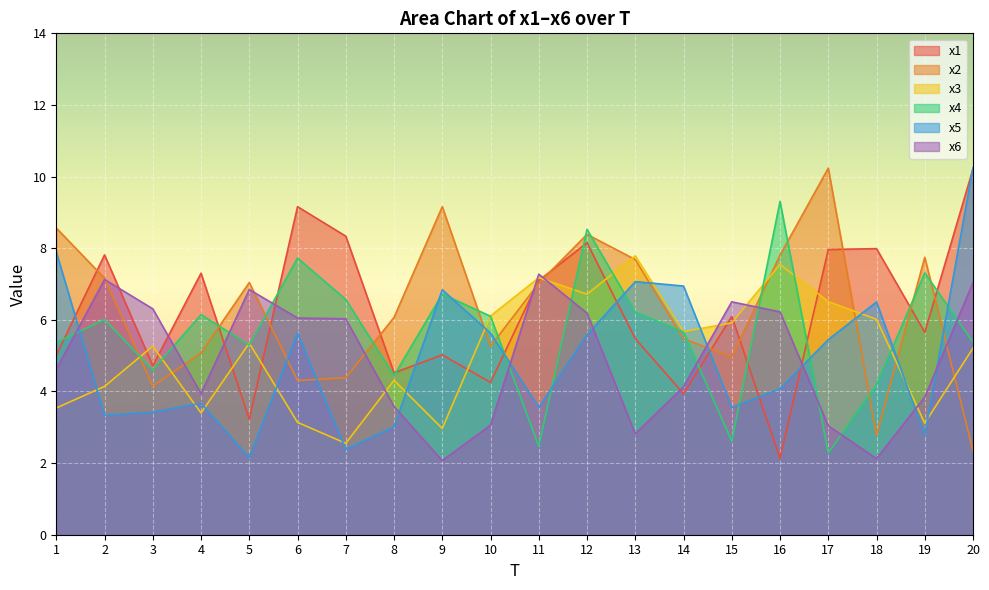

What is the difference between the maximum and second lowest values in the x5 series?

7.9